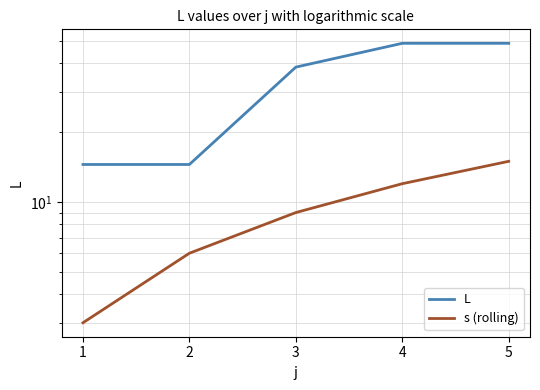

Where is L nearest to the value 31?

3